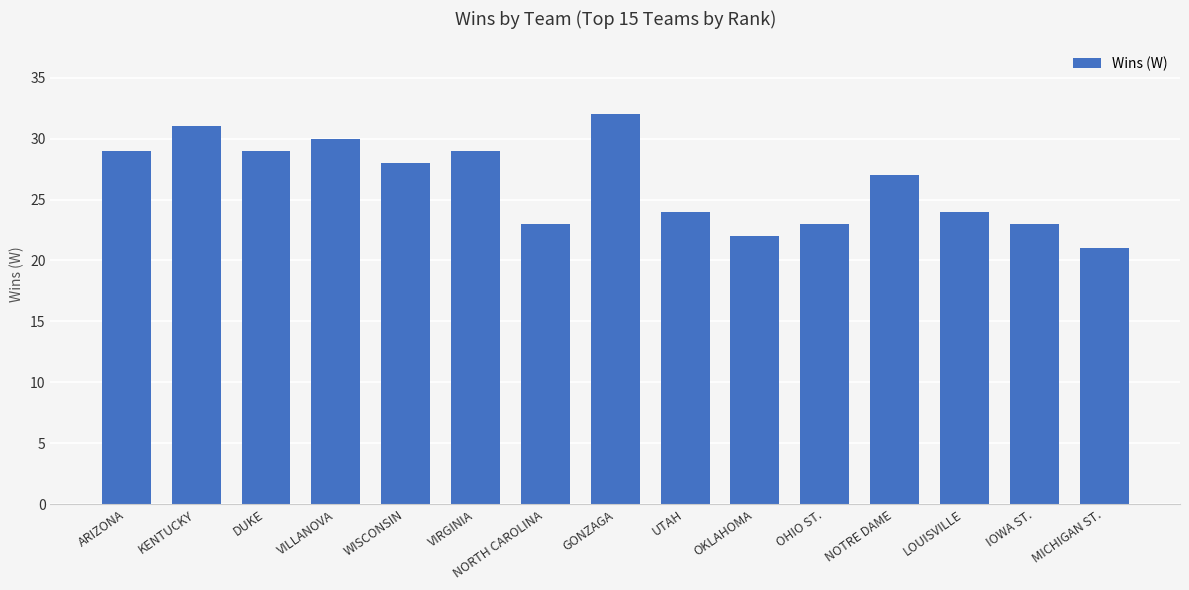

Where does the data first go above 27?

ARIZONA